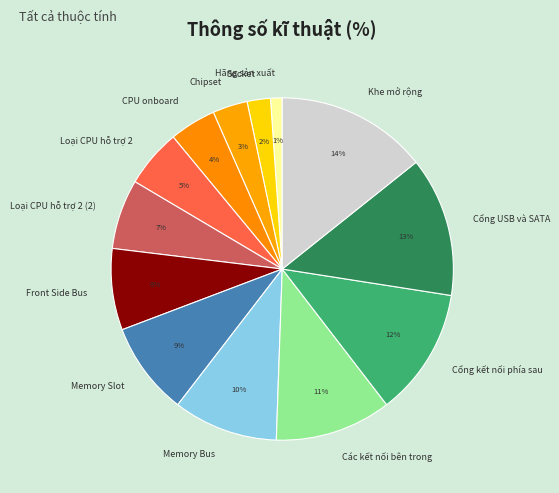

To the nearest percent, what is the average slice percentage?

8%